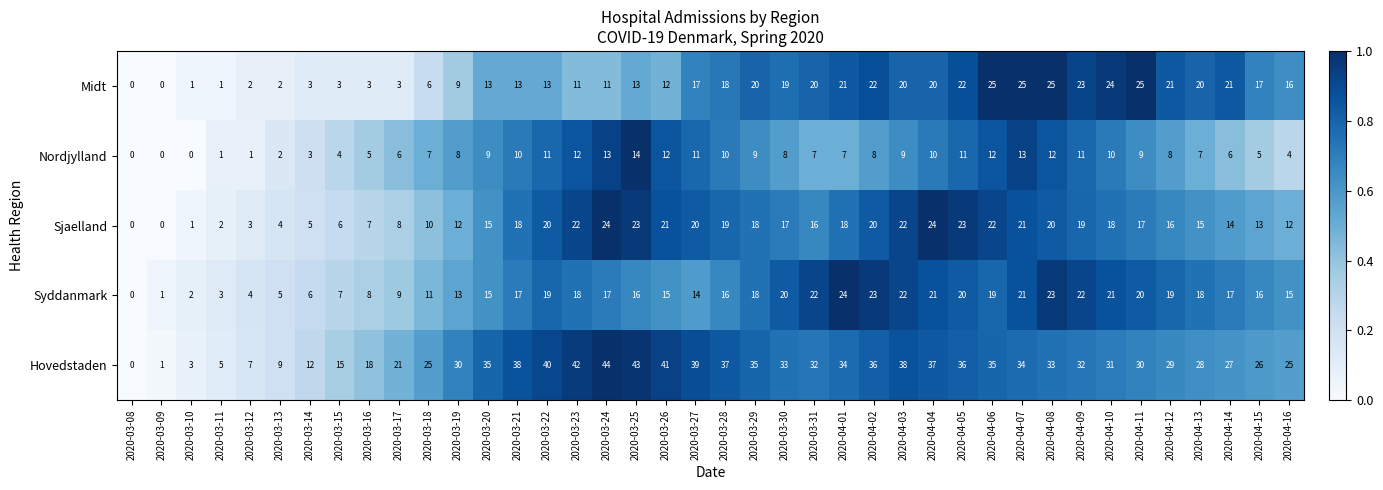

Where does the Sjaelland series first go above 17?

2020-03-21